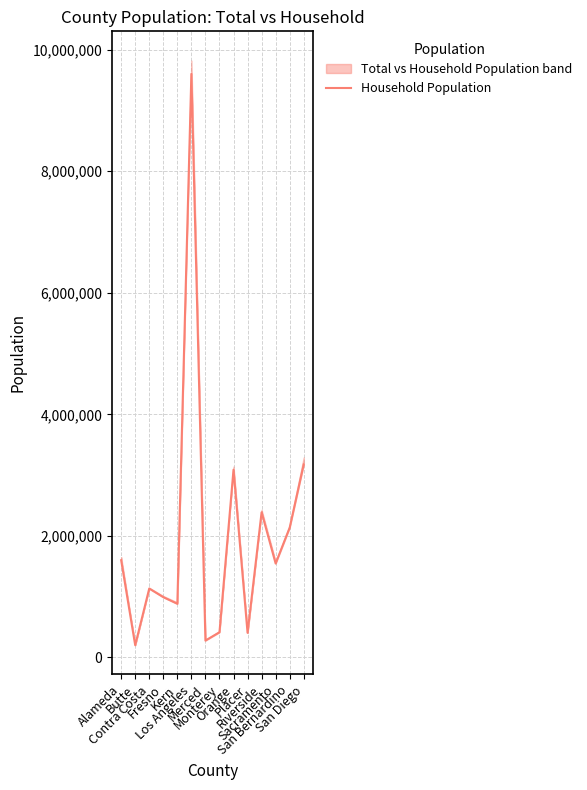

List the labels in order of value, smallest first.

Butte, Merced, Placer, Monterey, Kern, Fresno, Contra Costa, Sacramento, Alameda, San Bernardino, Riverside, Orange, San Diego, Los Angeles